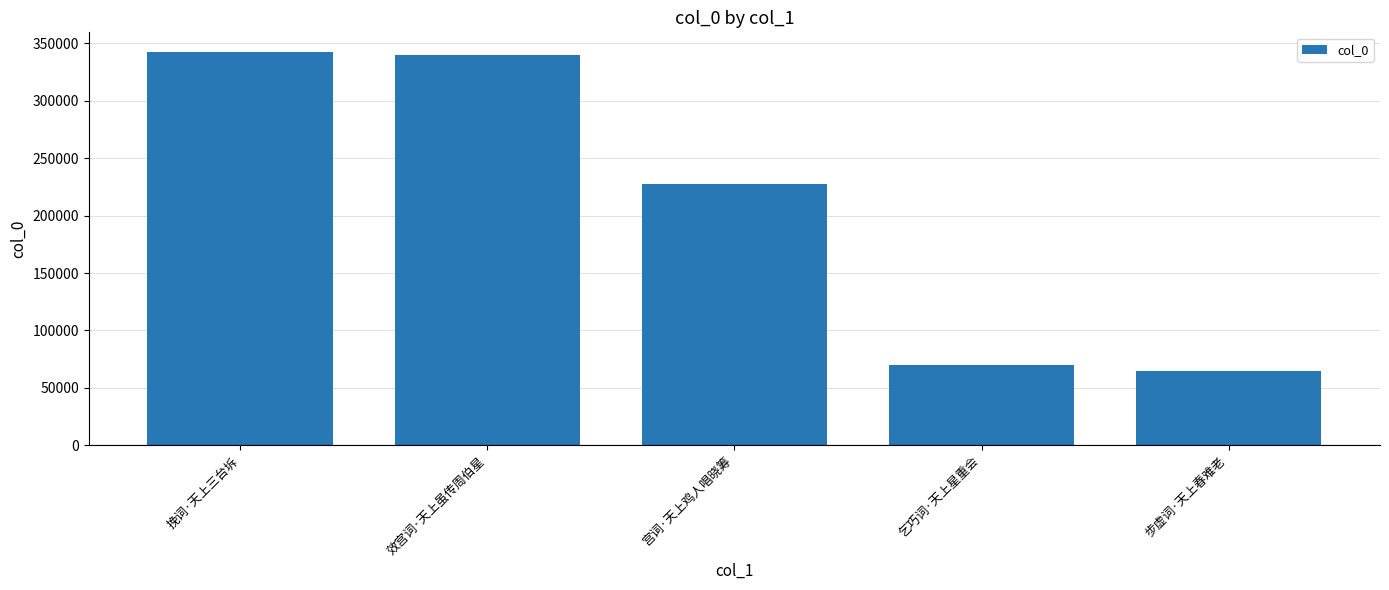

Where does the data first go above 227783?

挽词·天上三台坼